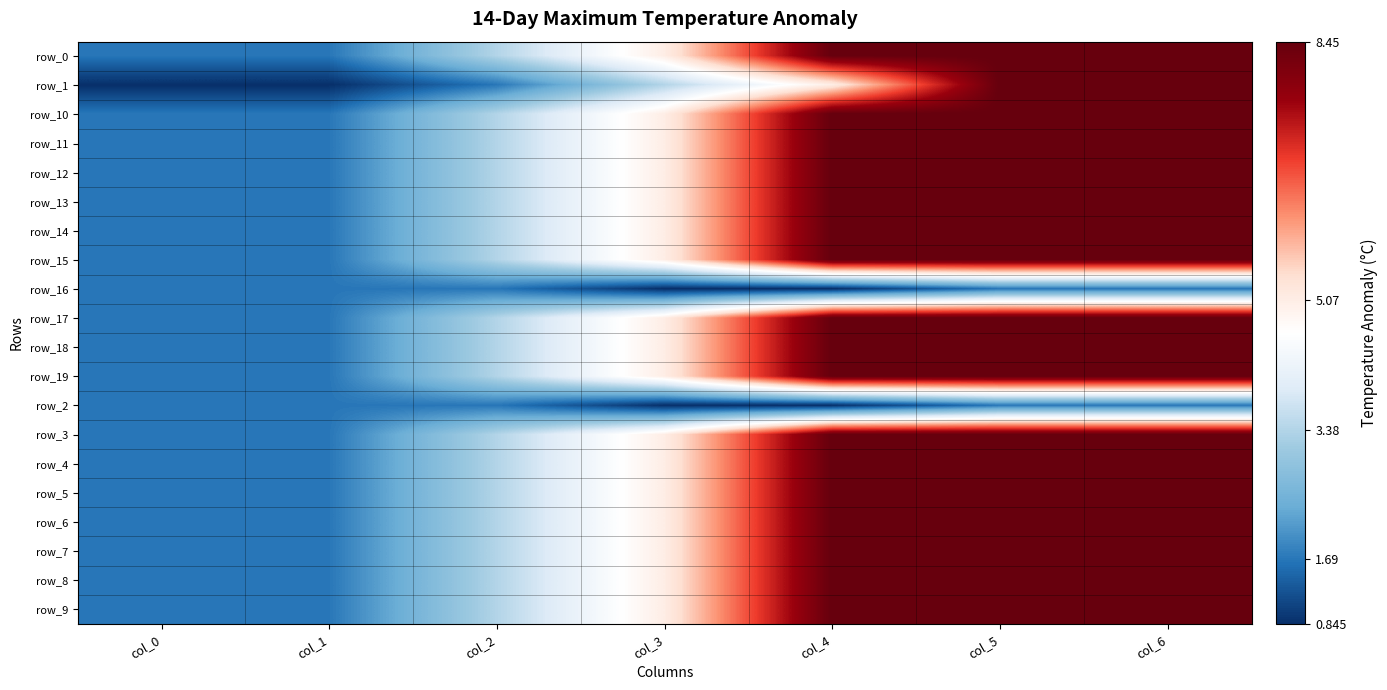

At how many categories does at least one series exceed 6?

3